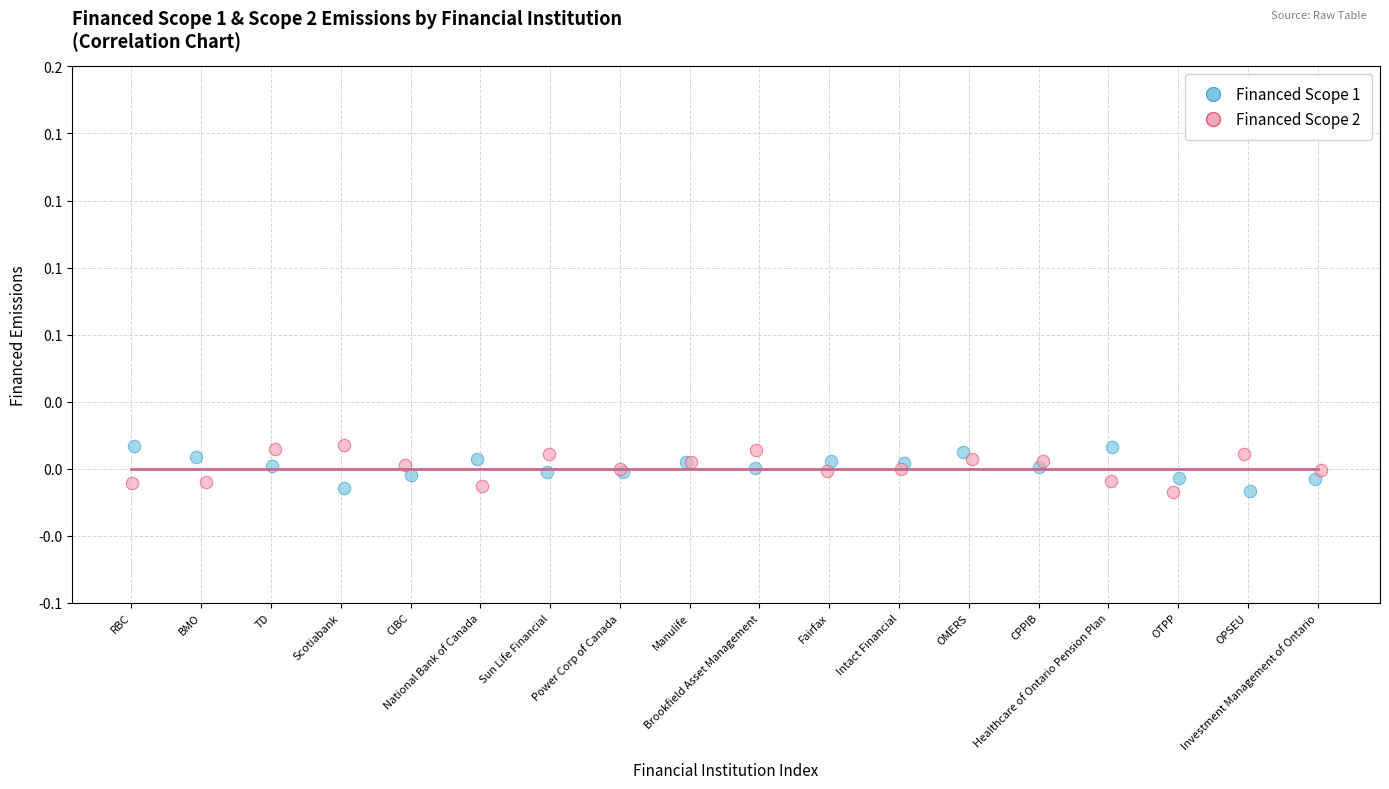

What are all the series names shown in the legend?

Financed Scope 1, Financed Scope 2